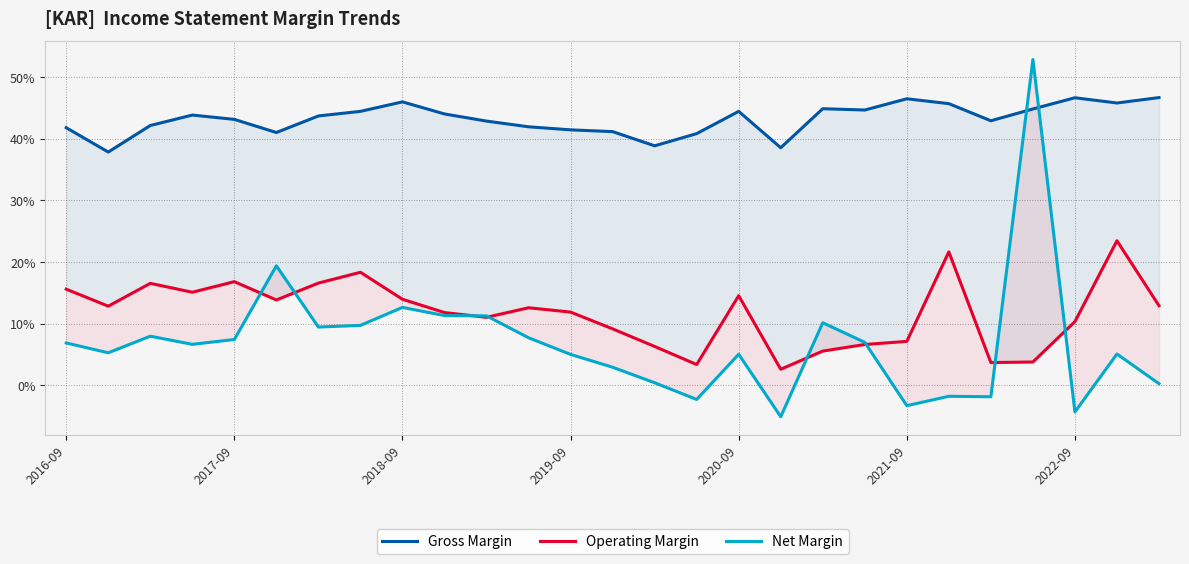

Which series has the largest range (max minus min)?

Net Margin